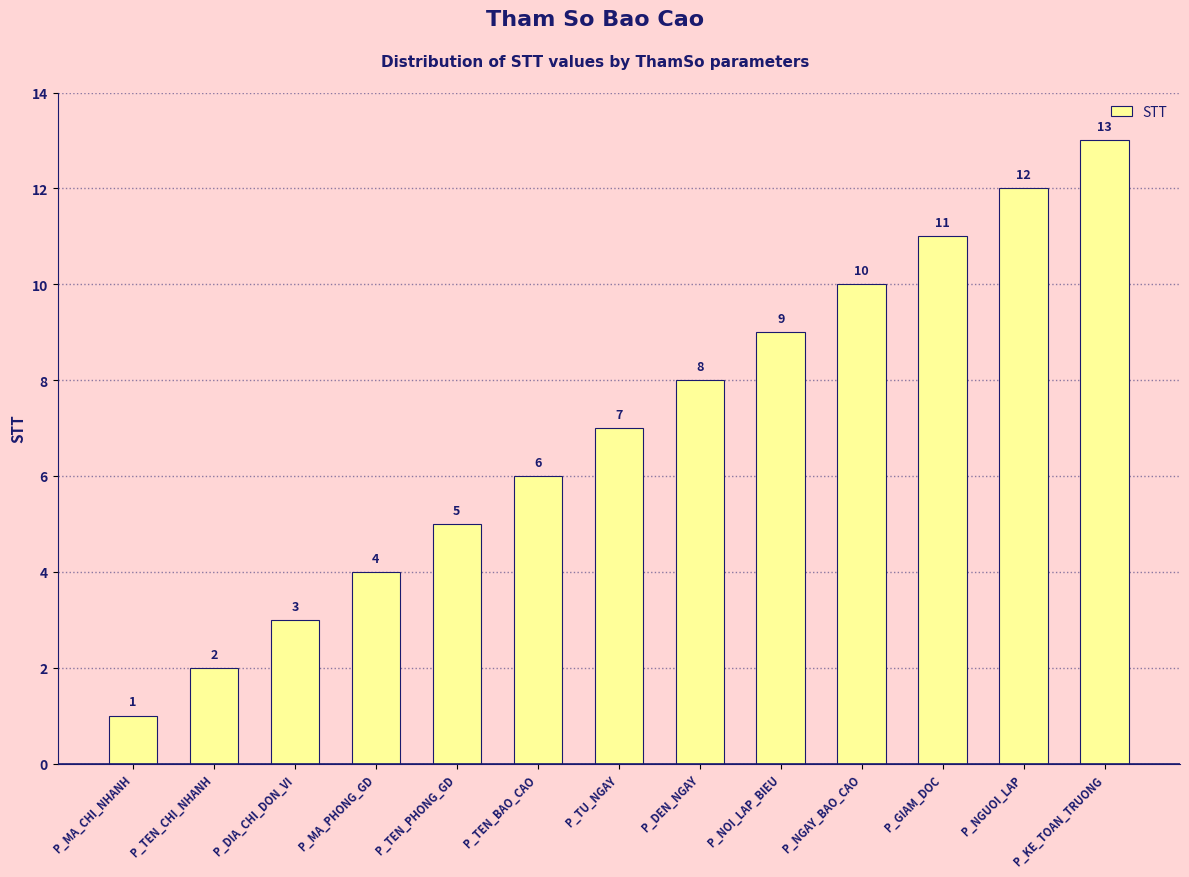

Count the number of categories in the chart.

13